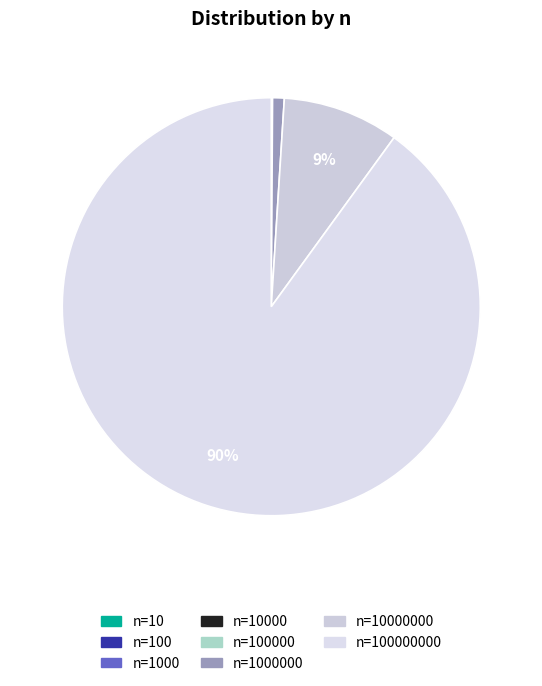

Is it true that n=100000 is 10% of the pie?

False